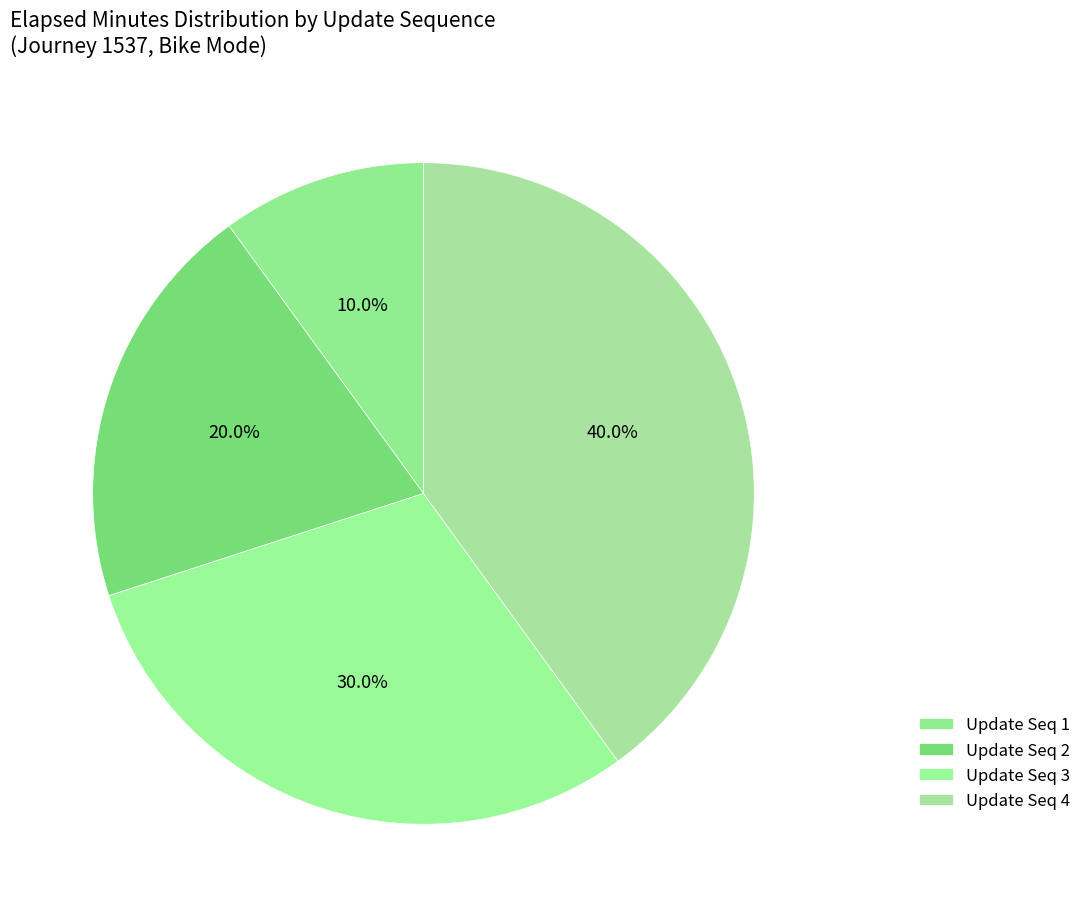

Count the number of slices in the pie.

4